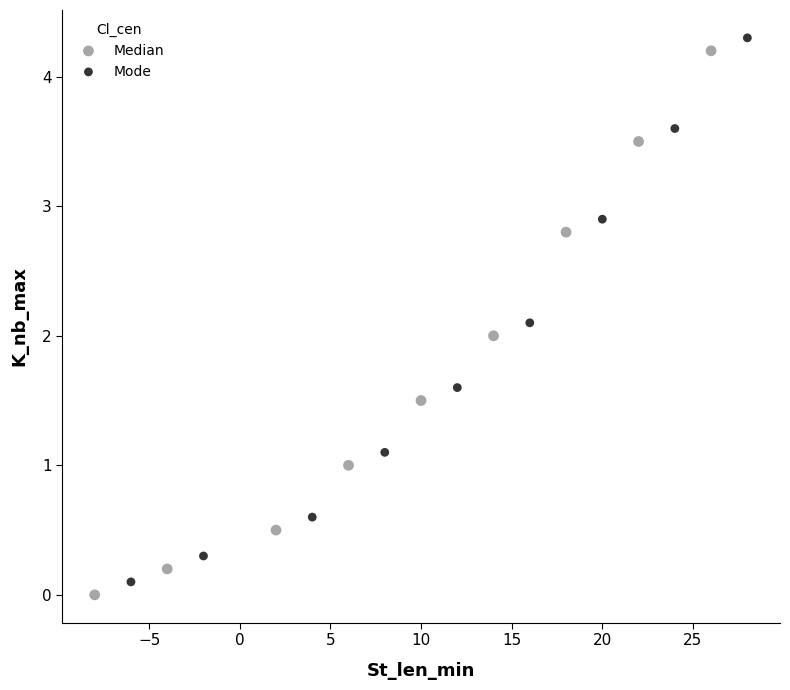

What are all the series names shown in the legend?

Median, Mode